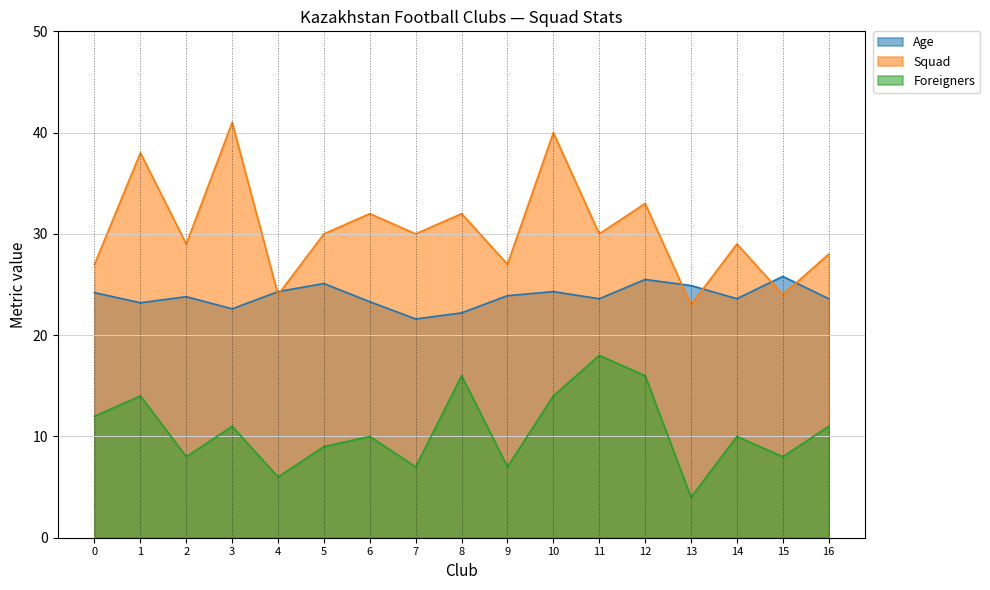

Is the value of Foreigners at 7 greater than the value of Squad at 7?

No